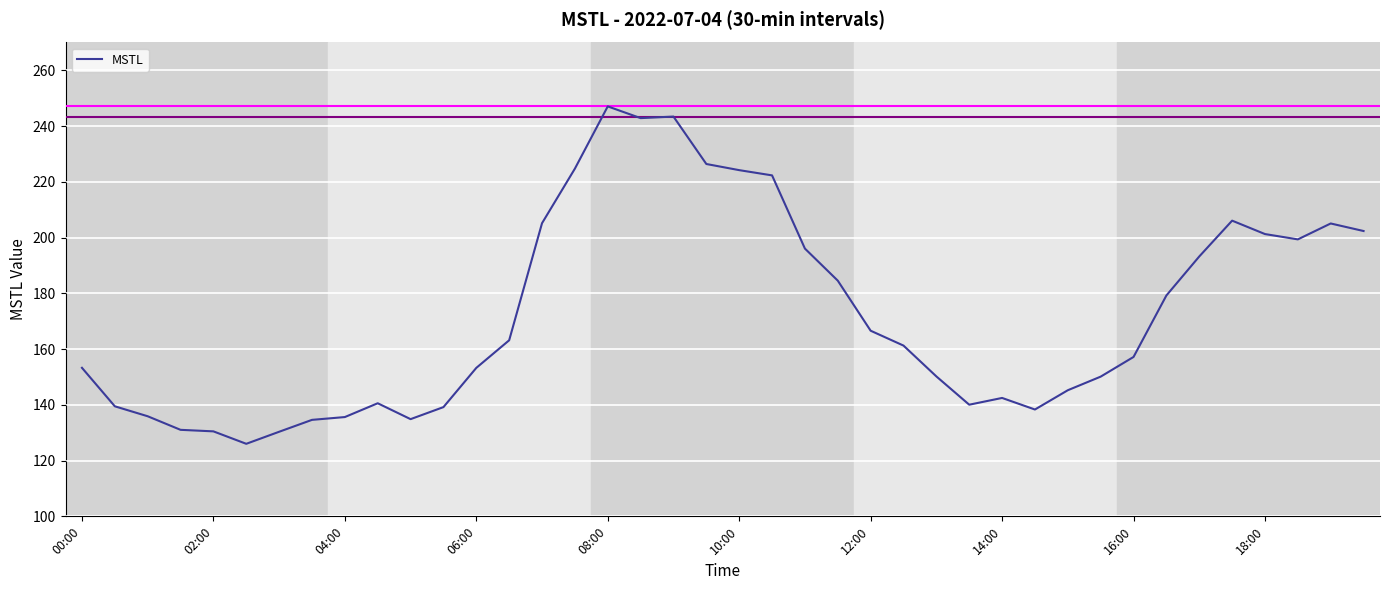

What is the maximum value shown in the chart?

247.1